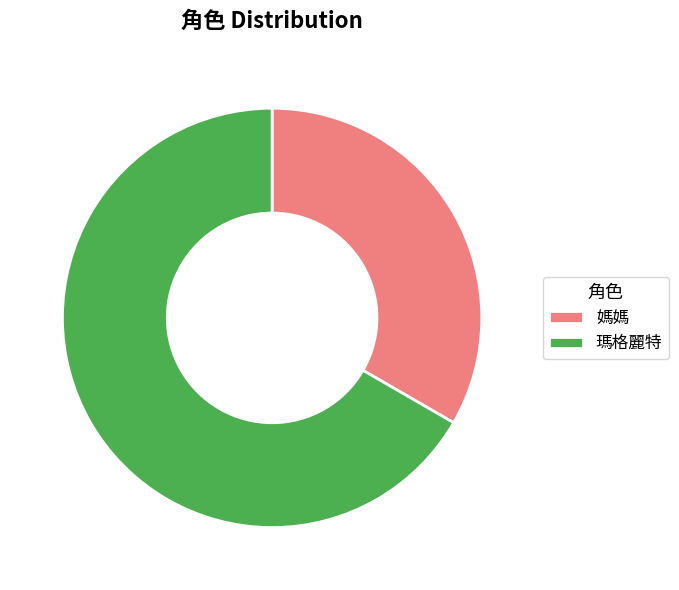

True or false: 瑪格麗特 accounts for 67% of the total.

True